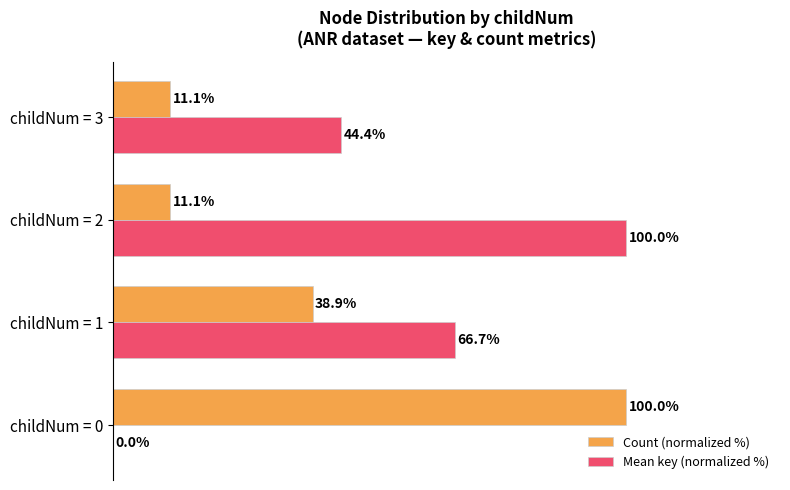

Which series changed the most between childNum = 0 and childNum = 1?

Mean key (normalized %)